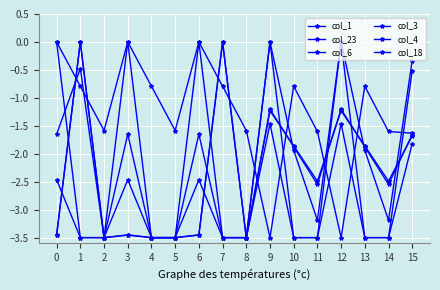

Is this an area chart (filled region under the line)?

No